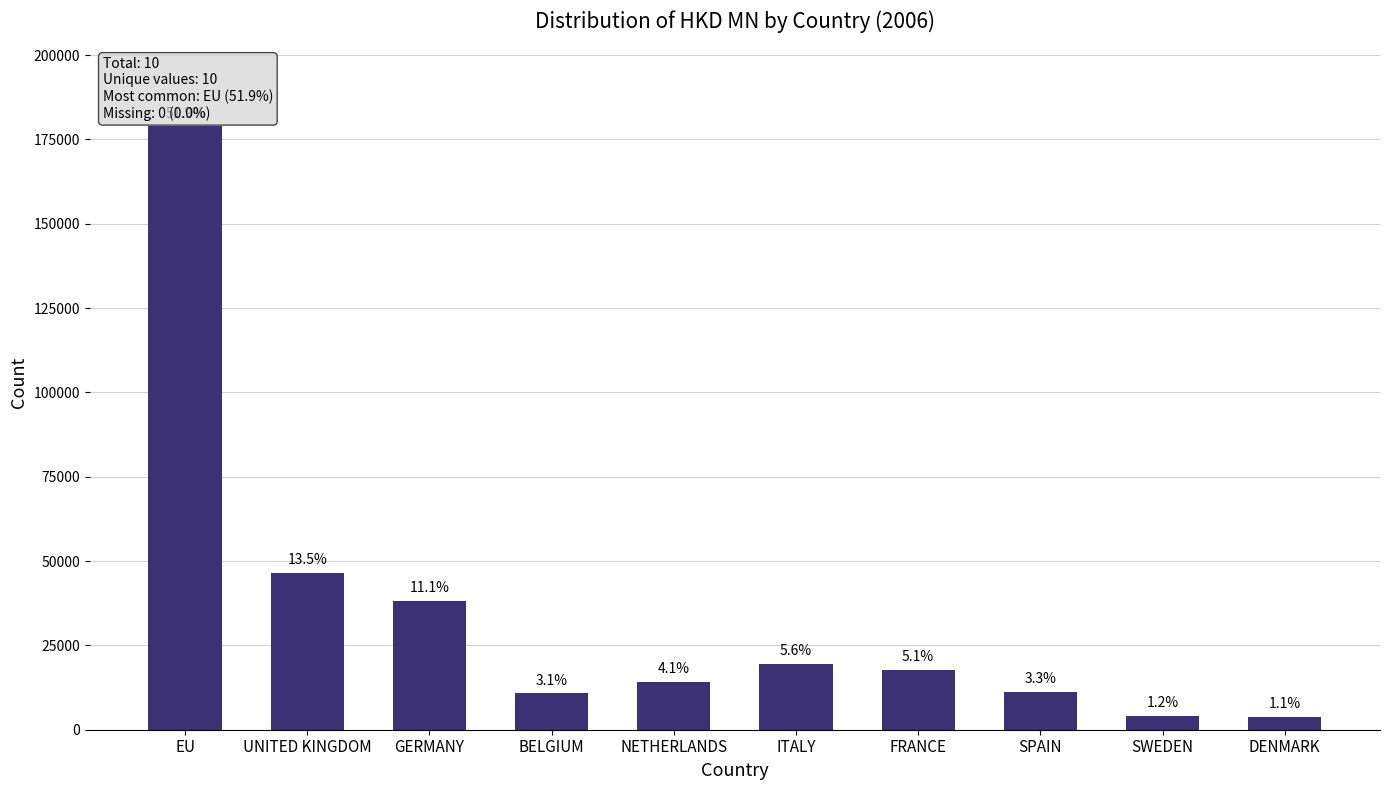

Does the chart contain any negative values?

No